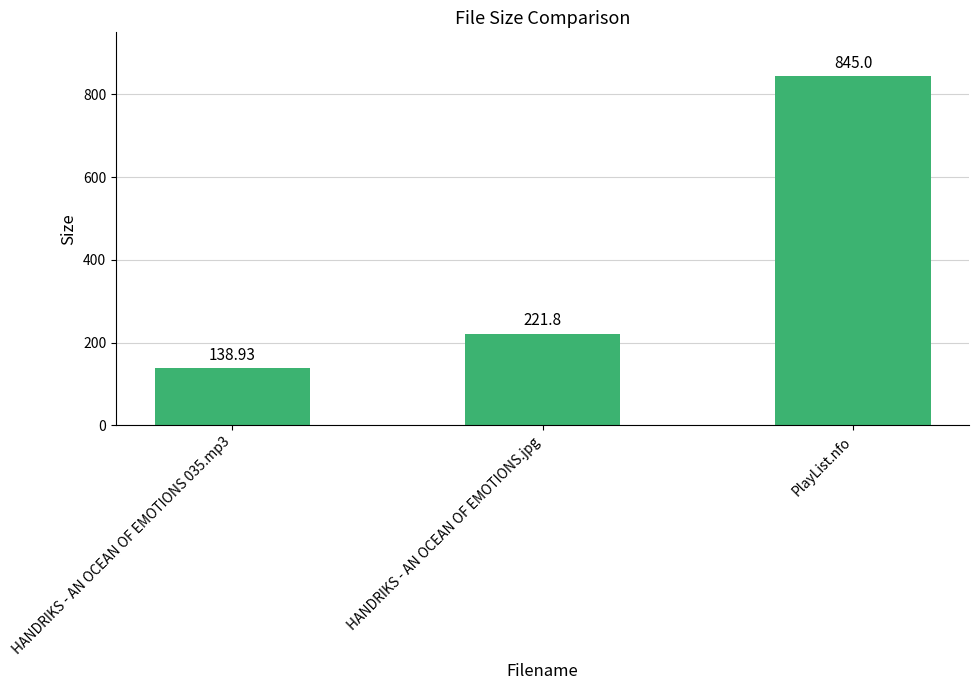

What is the average value?

401.9